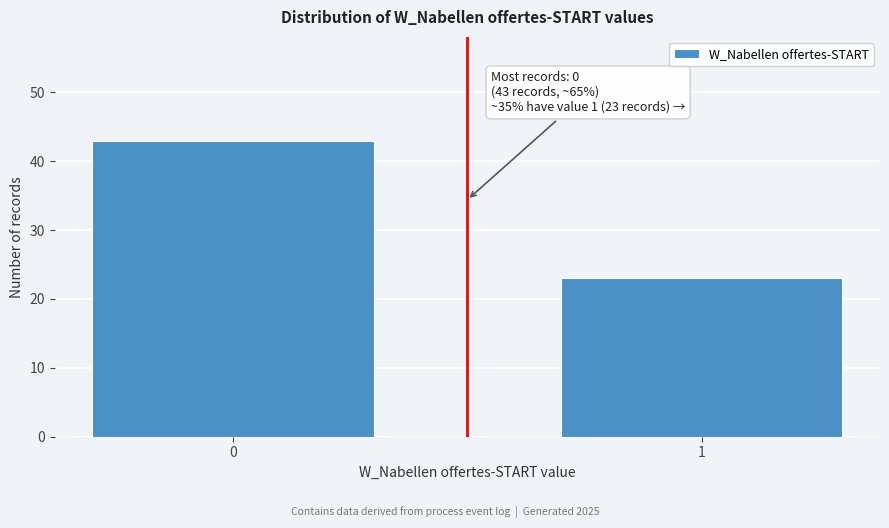

Reading right to left, list all the values displayed in this chart.

23	43